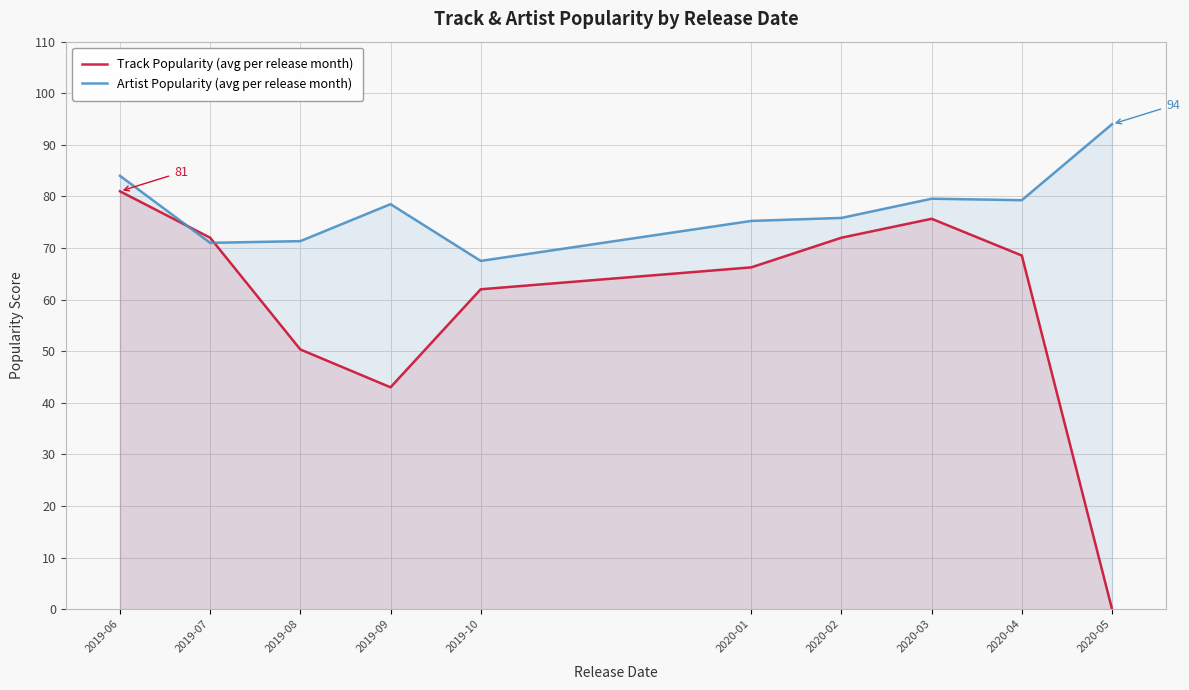

What is the greatest value displayed?

94.0